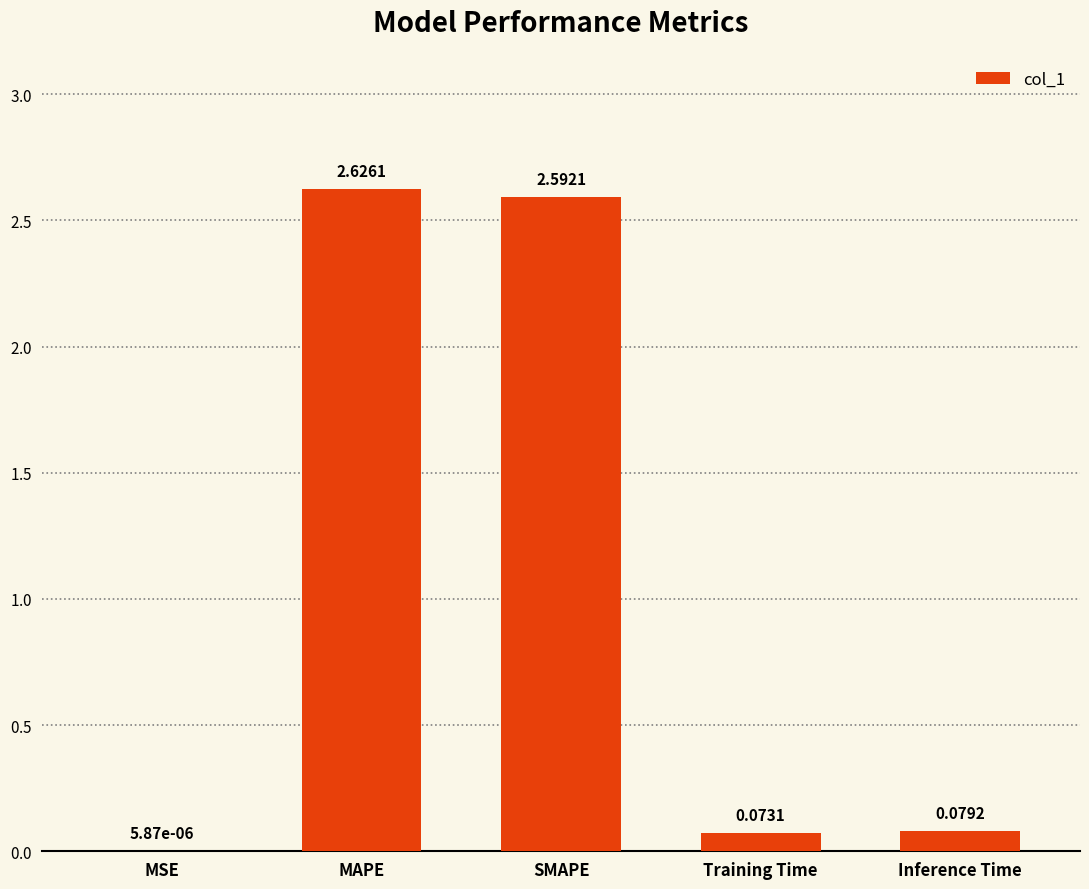

Between MSE and MAPE, which is larger?

MAPE